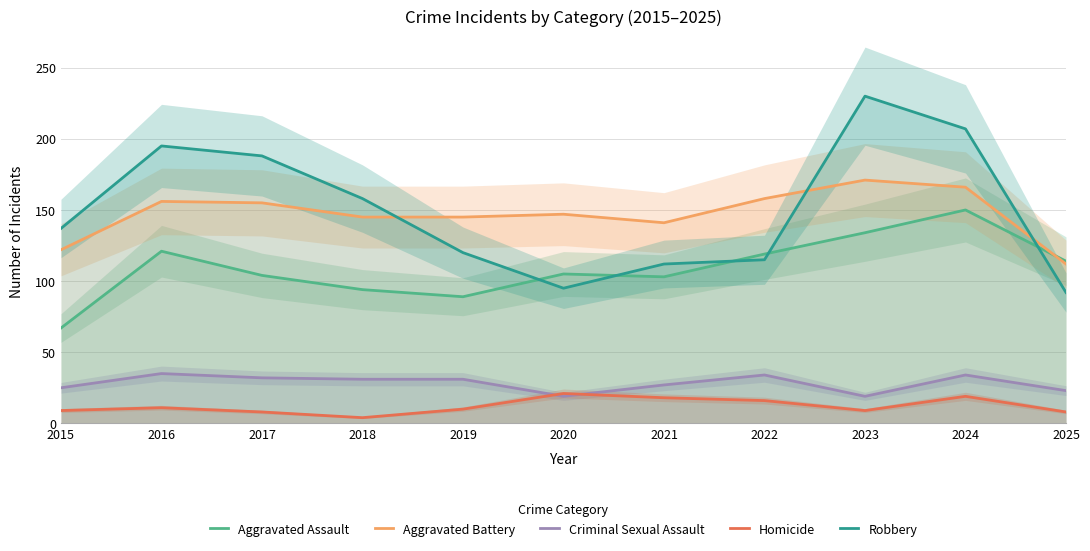

What is the sum of all Robbery values?

1649